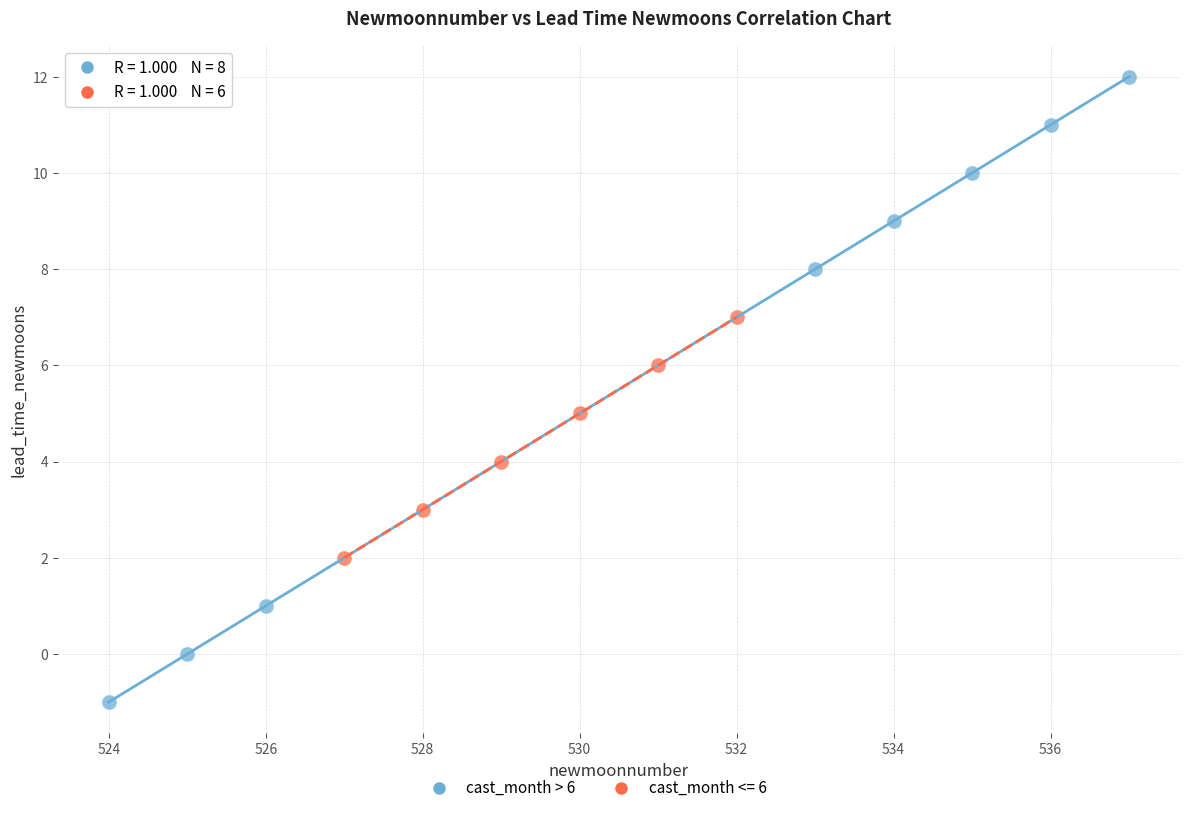

Which series reaches the maximum Y coordinate?

cast_month > 6